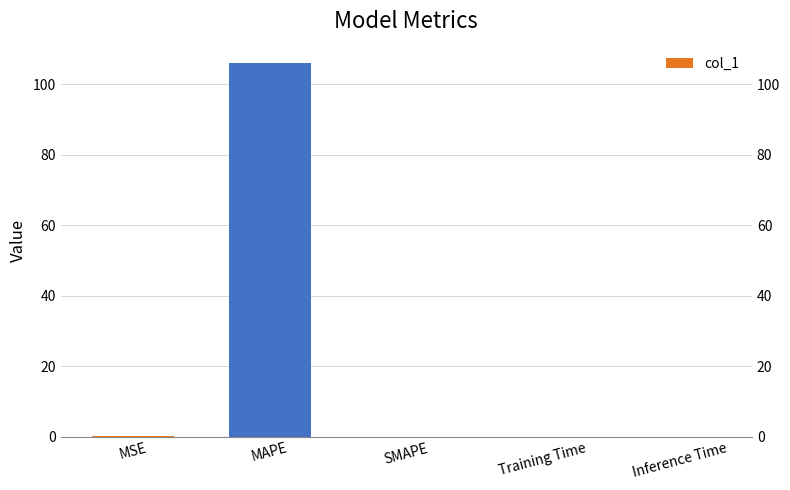

What is the greatest value displayed?

106.0